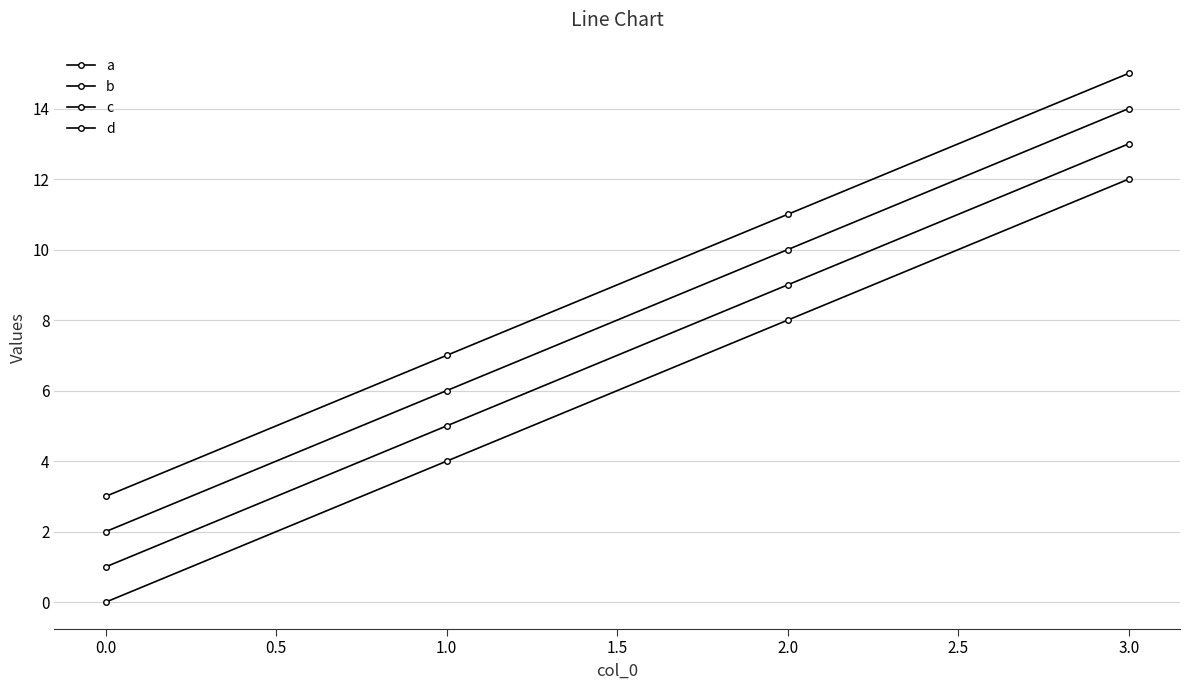

True or false: d and a cross at least once.

False